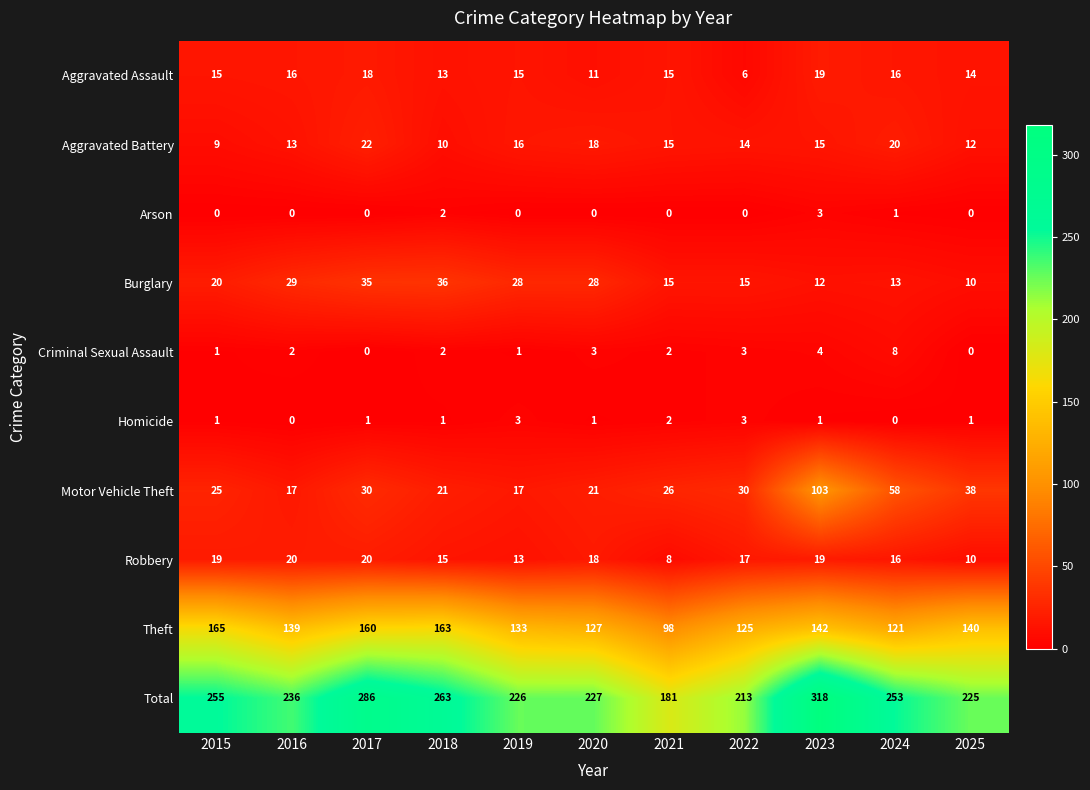

Read the Criminal Sexual Assault value at 2023.

4